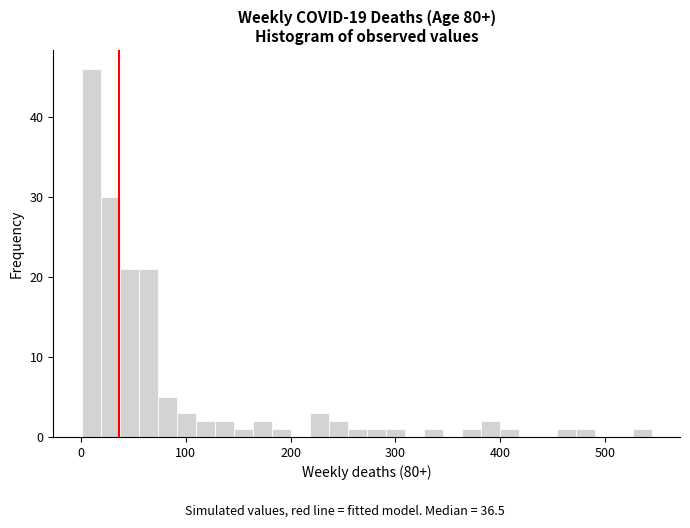

Around what value on the x-axis is the tallest bar? Give the approximate position of its centre, as read against the axis.

10